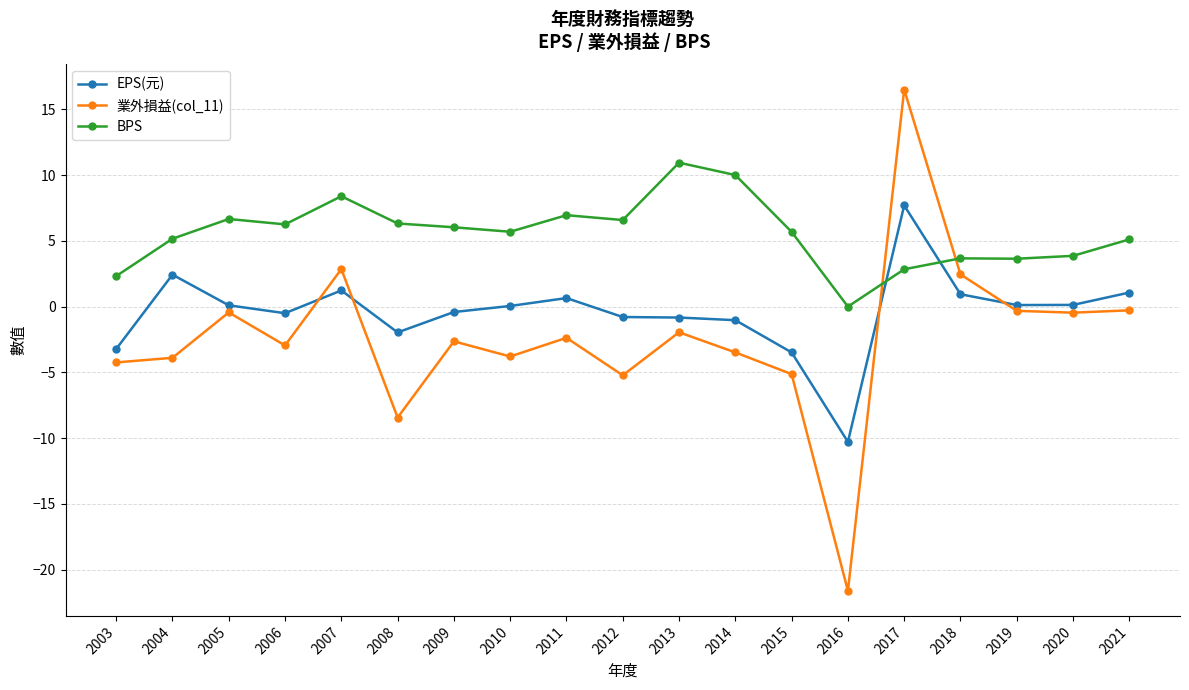

The value of EPS(元) at 2009 is -0.4. True or false?

True